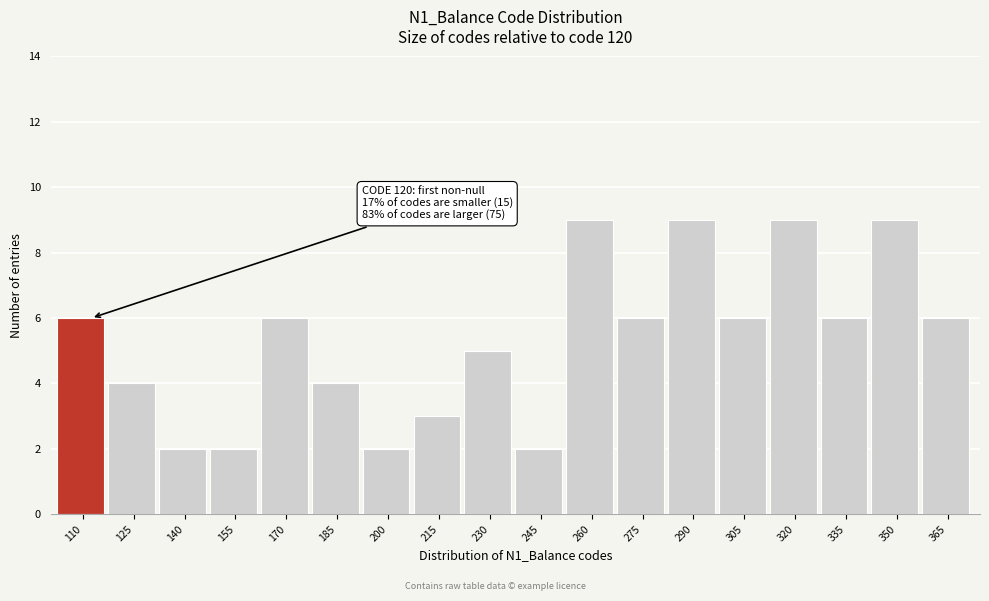

Reading right to left, what are all the values shown in this chart?

365=6	350=9	335=6	320=9	305=6	290=9	275=6	260=9	245=2	230=5	215=3	200=2	185=4	170=6	155=2	140=2	125=4	110=6